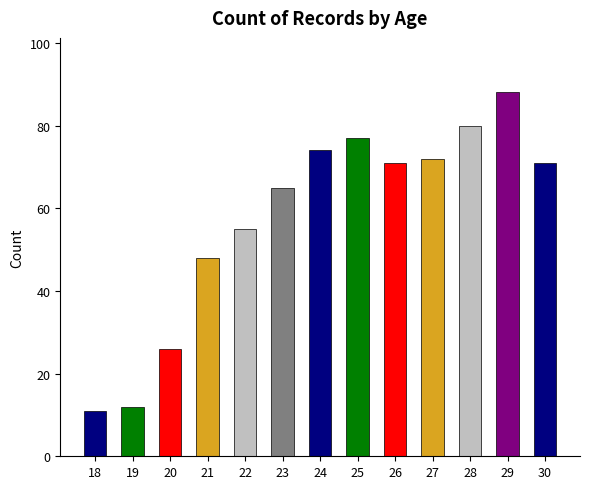

Count the number of data series in this chart.

1